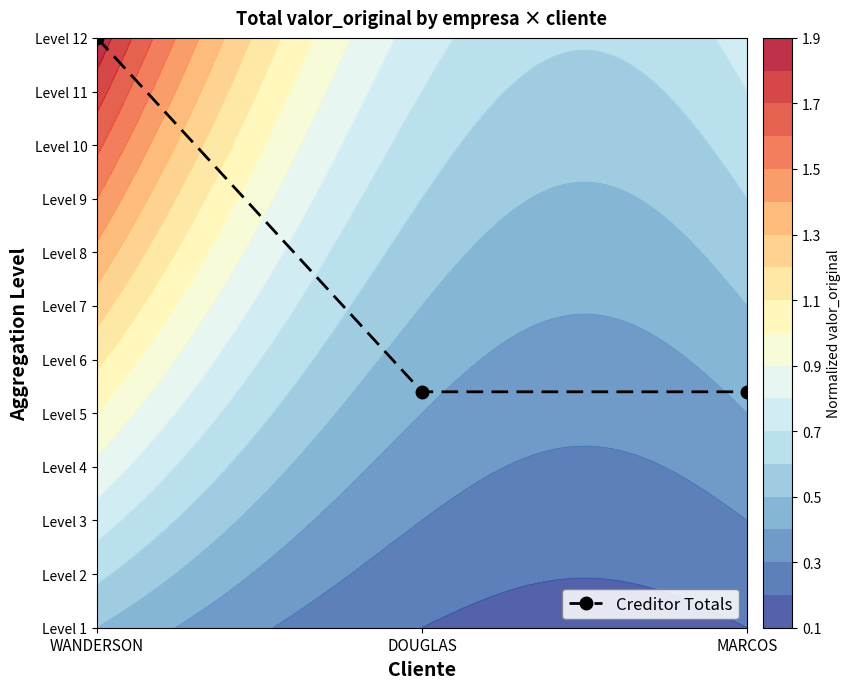

True or false: the data shows 4.4 at MARCOS.

True